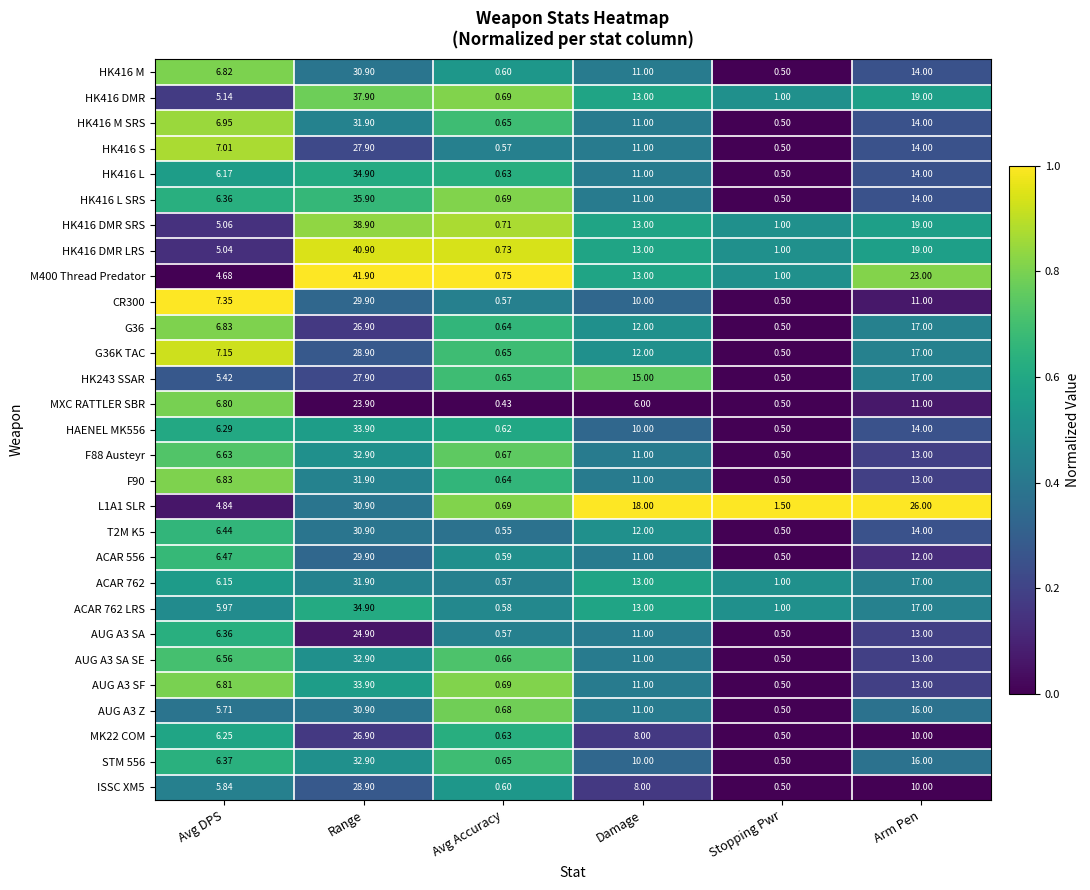

Where is HK416 DMR LRS nearest to the value 20?

Arm Pen